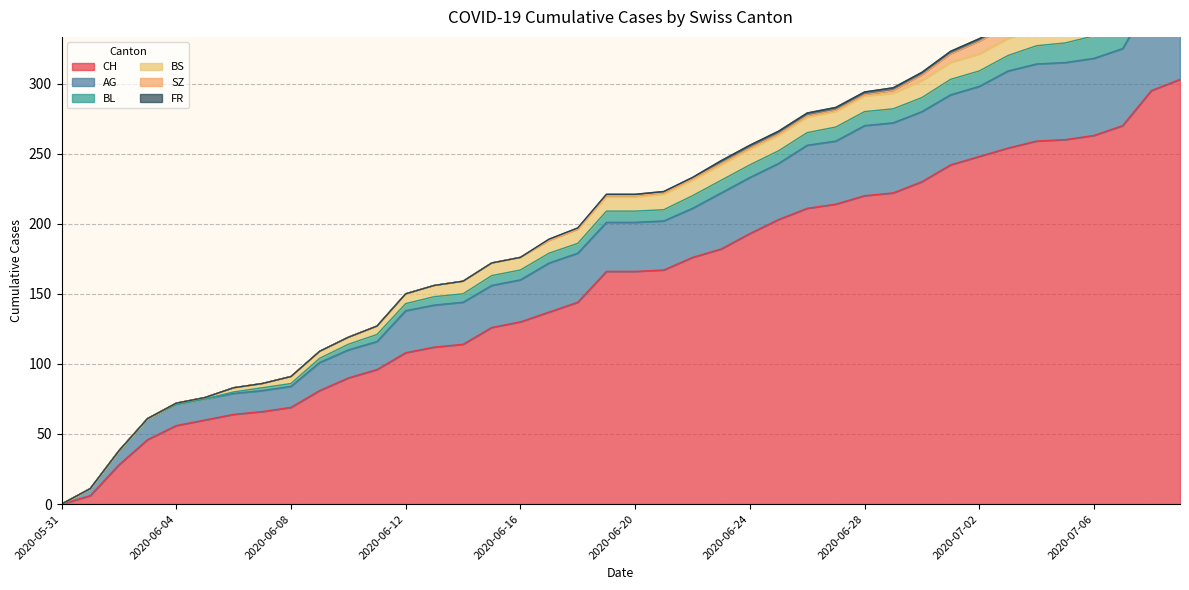

Which series changed the most between 2020-07-06 and 2020-07-08?

CH